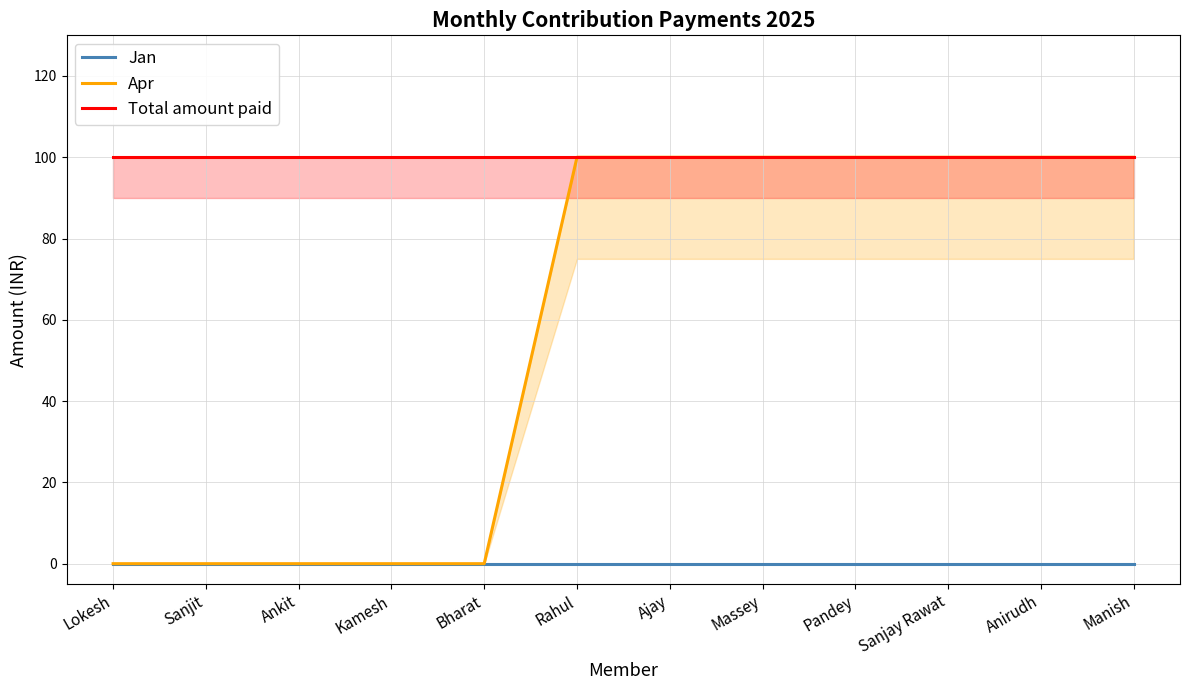

What is the value of the Apr point at the 8th from the left?

100